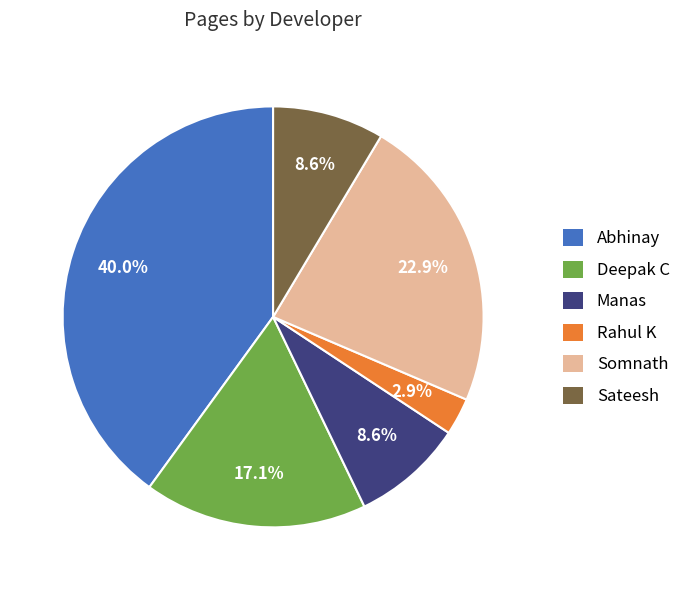

To the nearest percent, what percentage of the pie is Rahul K?

3%